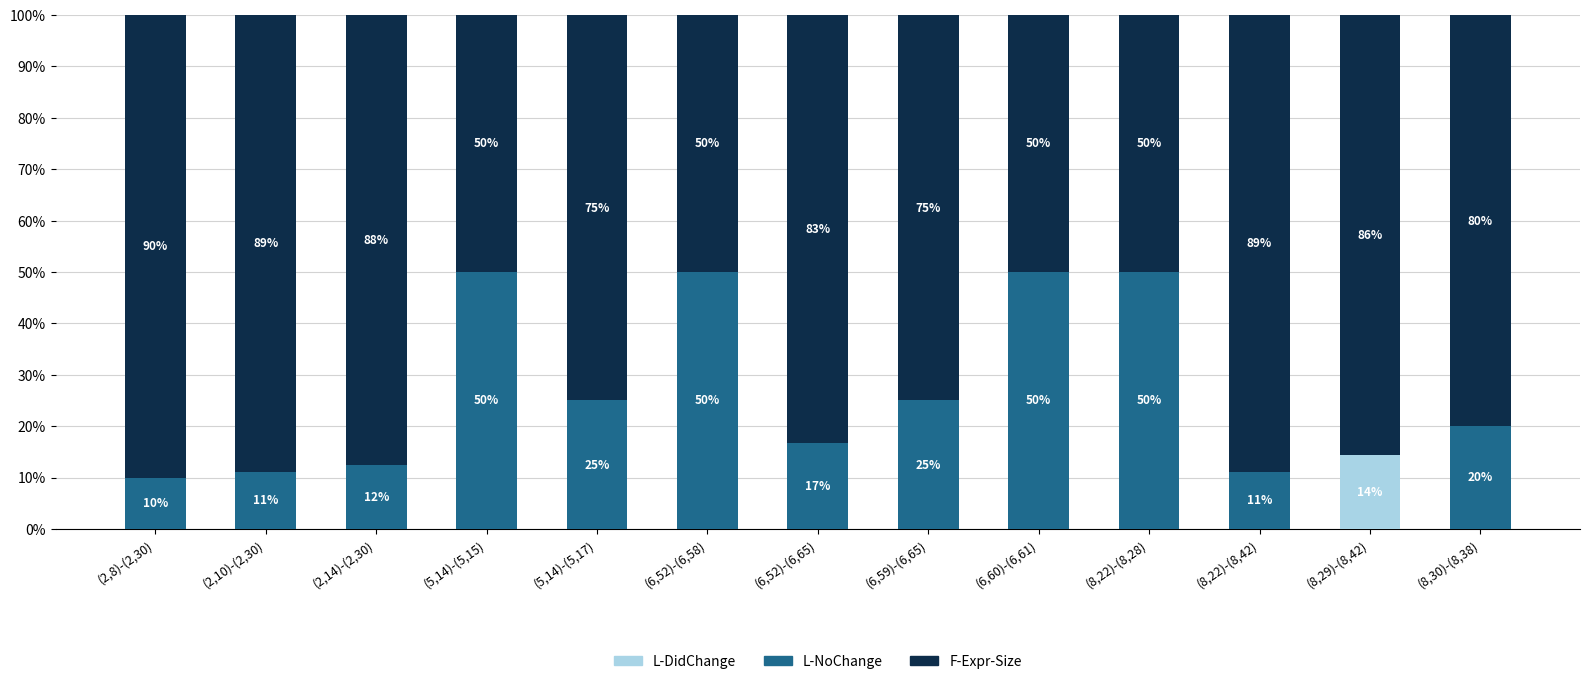

Is it true that L-DidChange equals 0.0 at (6,60)-(6,61)?

True